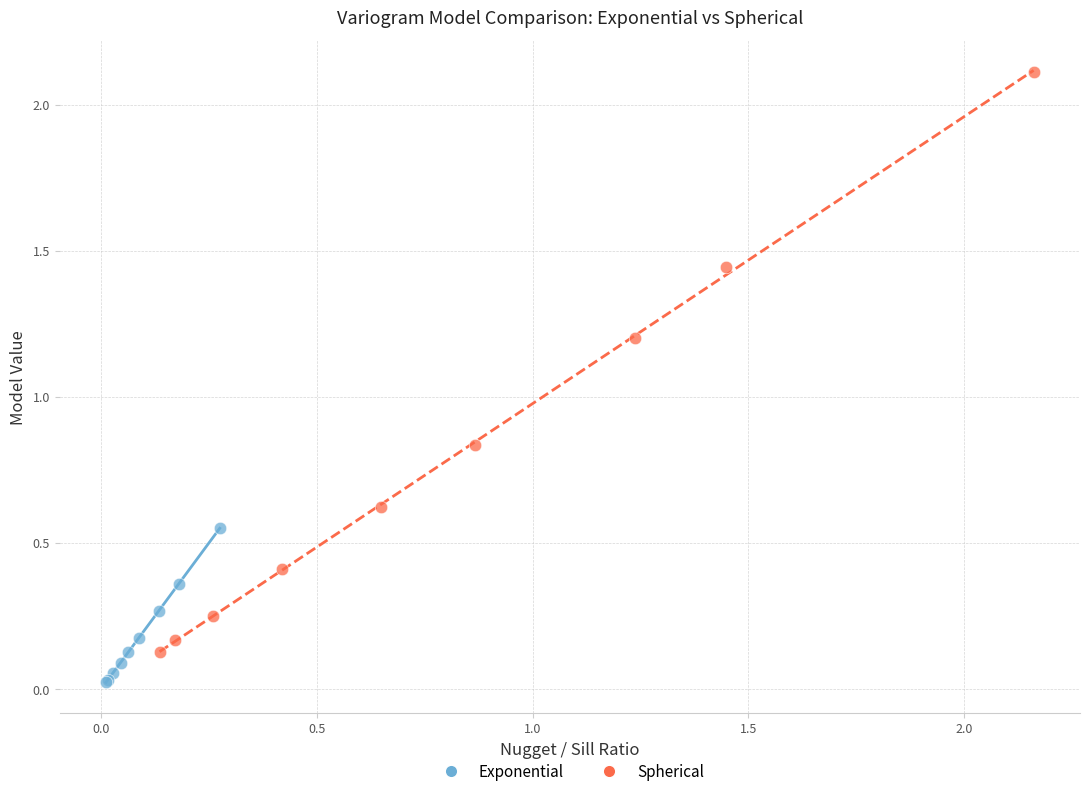

Which series reaches the maximum Y coordinate?

Spherical